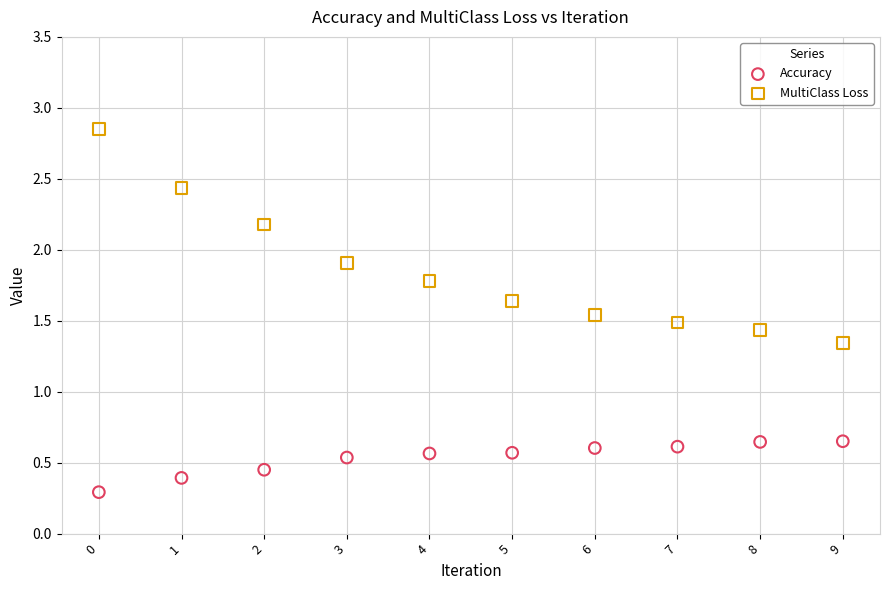

In the Accuracy series, what Y value is closest to 0?

0.3